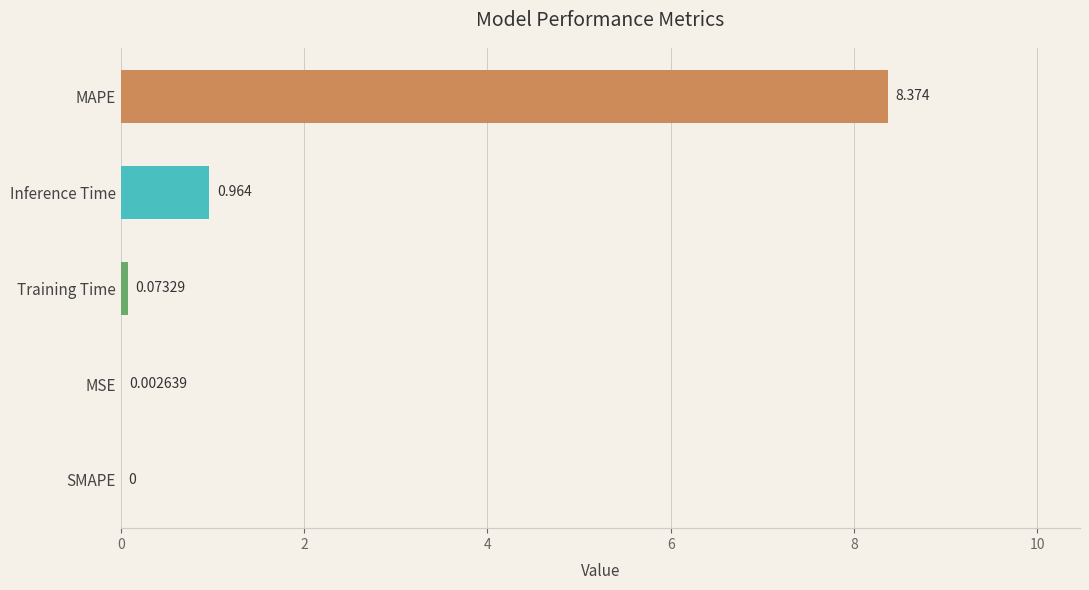

Does the chart contain stacked bars?

No